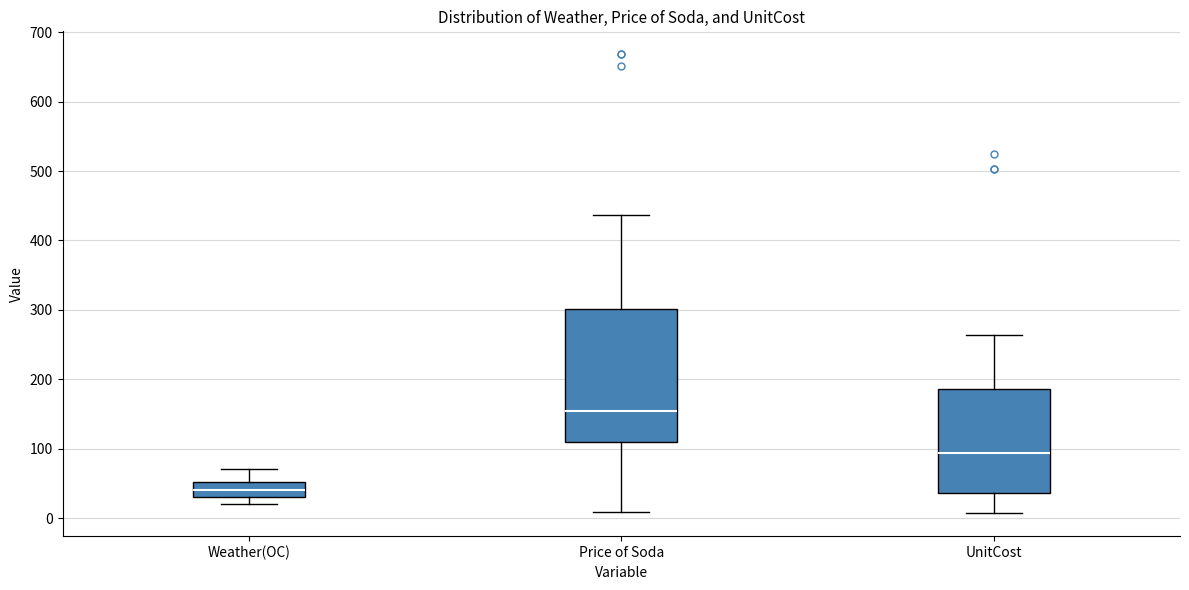

Comparing the boxes themselves (not the whiskers), which one is the tallest?

Price of Soda